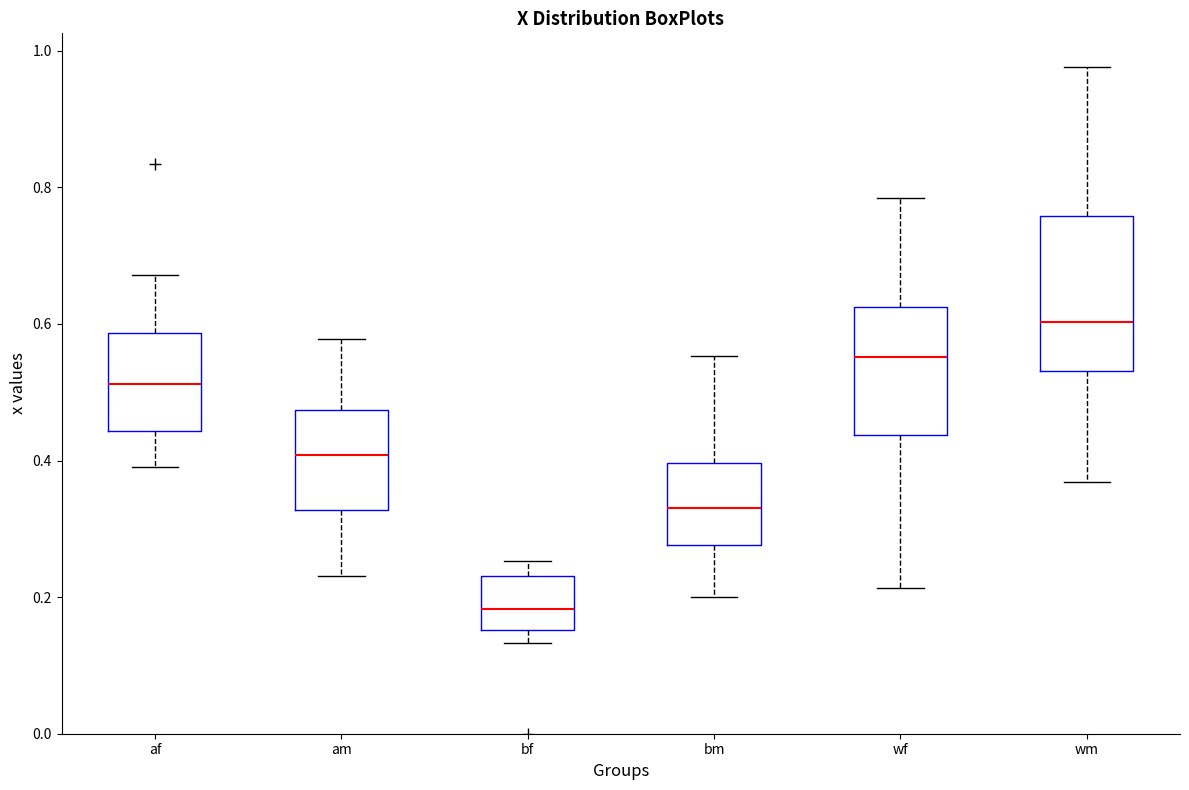

Where is the lower edge of the box for wm on the y-axis? The values are not printed on the chart, so give them approximately, as read against the axis.

0.54